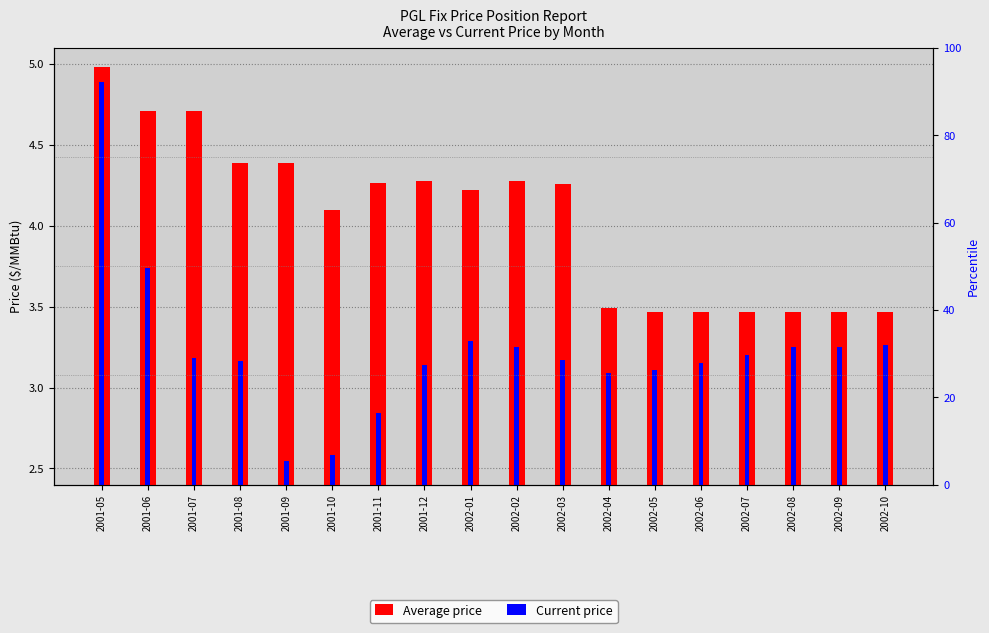

Rank the series by their maximum value, from lowest to highest.

Current price, Average price